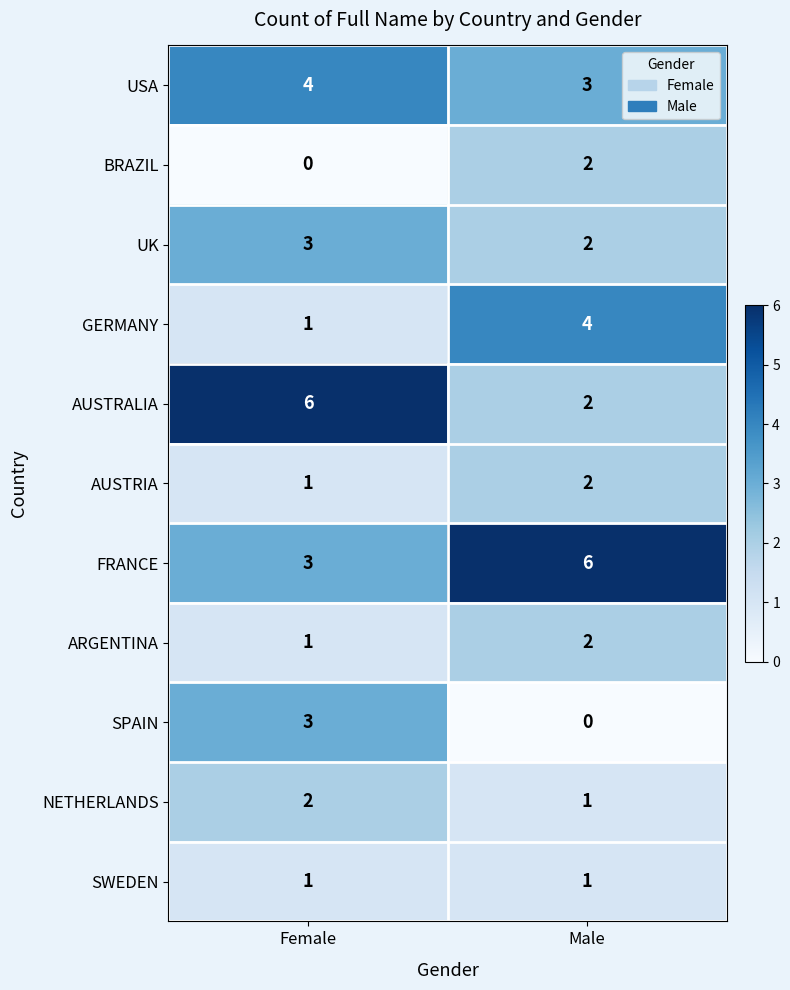

What is the total value across all series at Male?

25